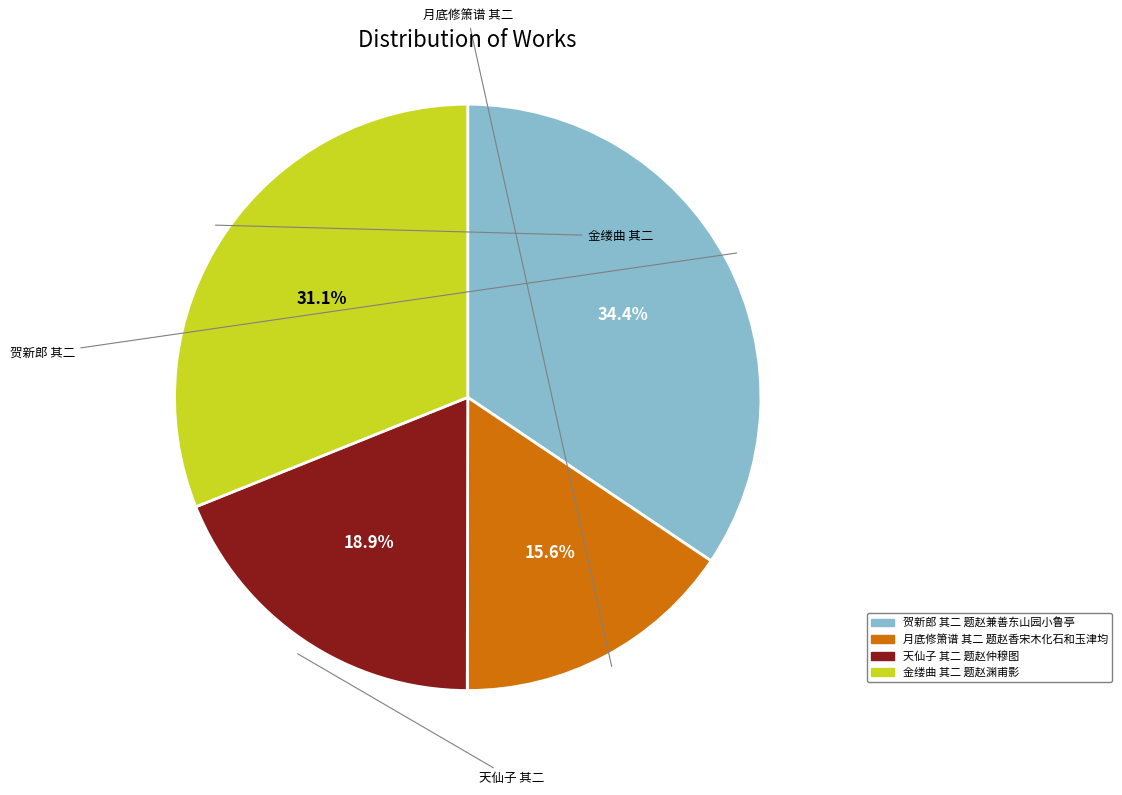

Between 金缕曲 其二 题赵渊甫影 and 月底修箫谱 其二 题赵香宋木化石和玉津均, which is larger?

金缕曲 其二 题赵渊甫影